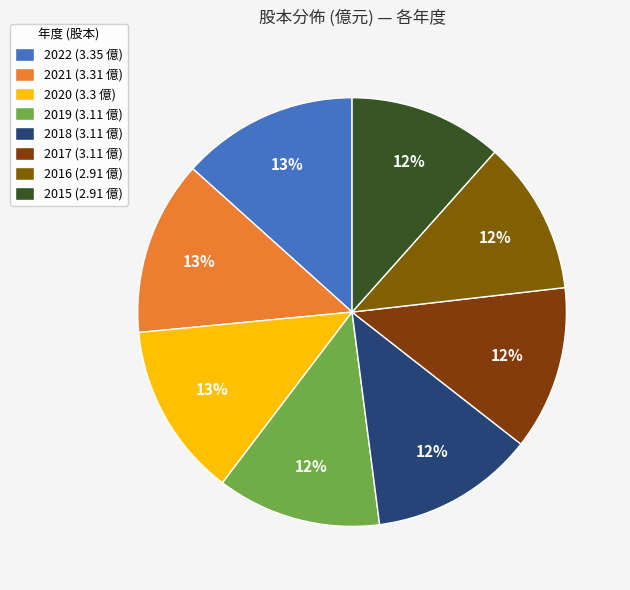

What is the largest slice in the pie chart?

2022